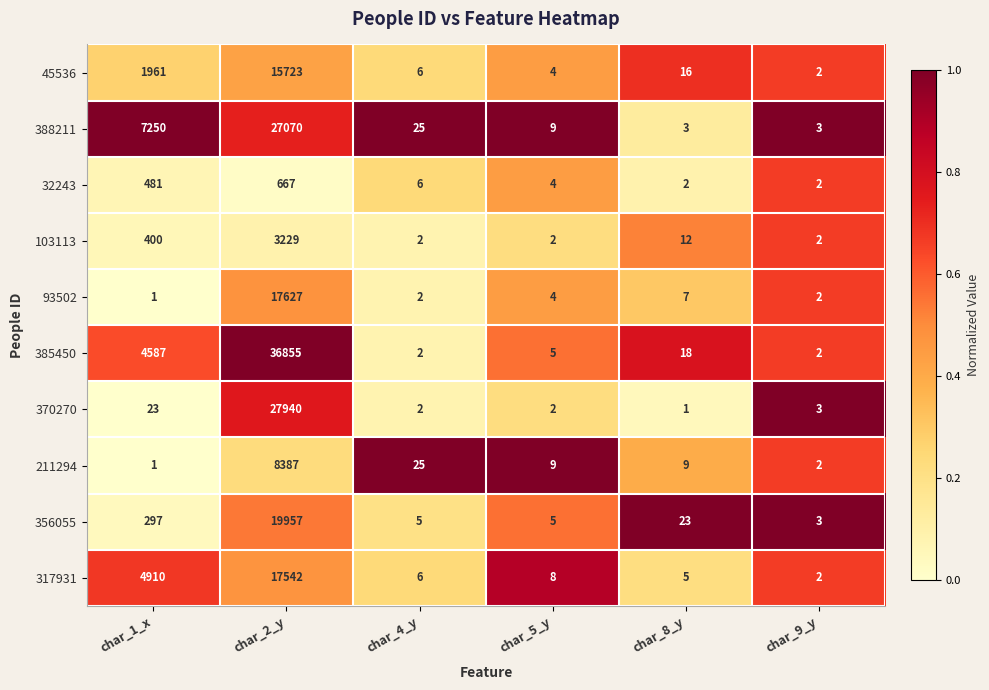

What is the sum of the 211294 values at char_2_y and char_8_y?

8396